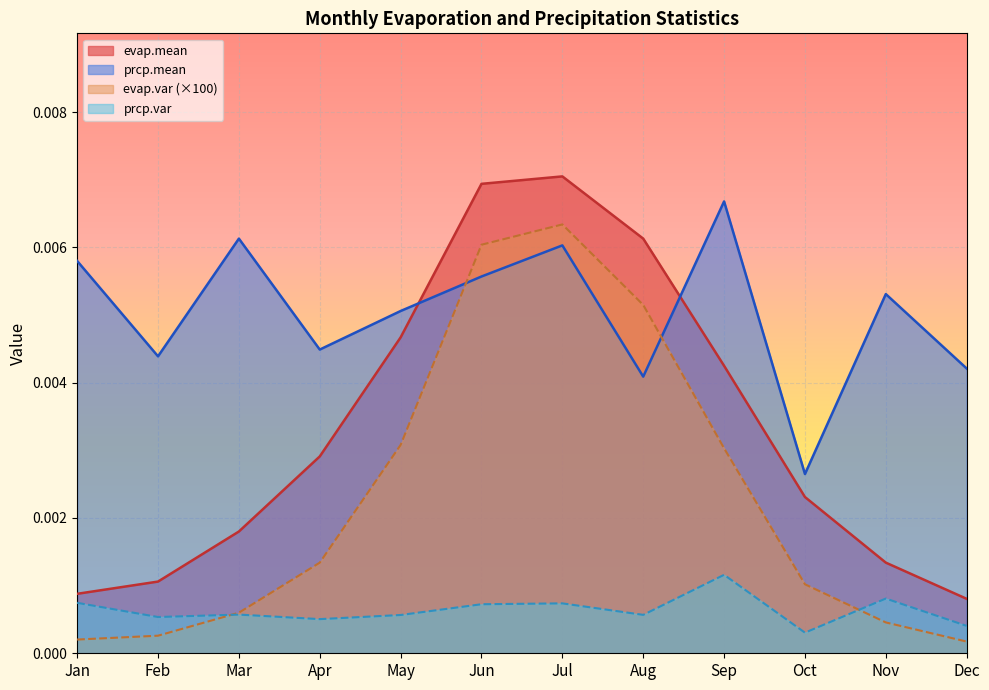

True or false: prcp.var has a value of 0.0 at Nov.

False